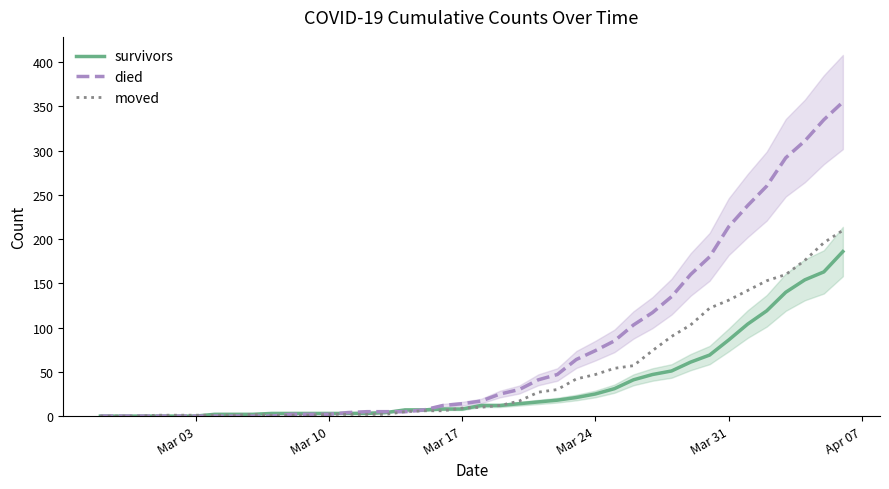

What is the difference between the maximum and minimum values in the moved series?

210